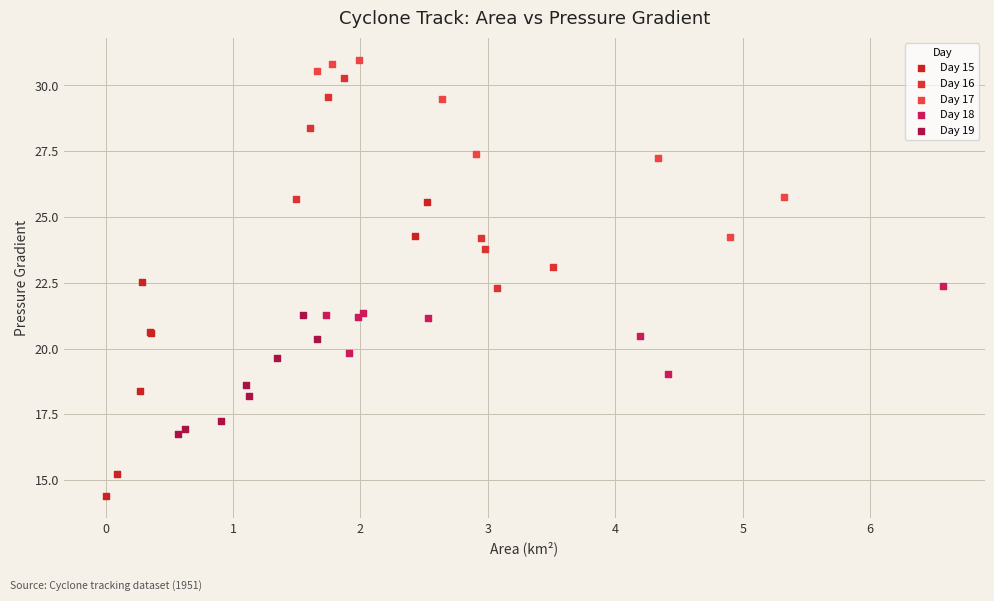

Which series has the widest spread of Y values?

Day 15